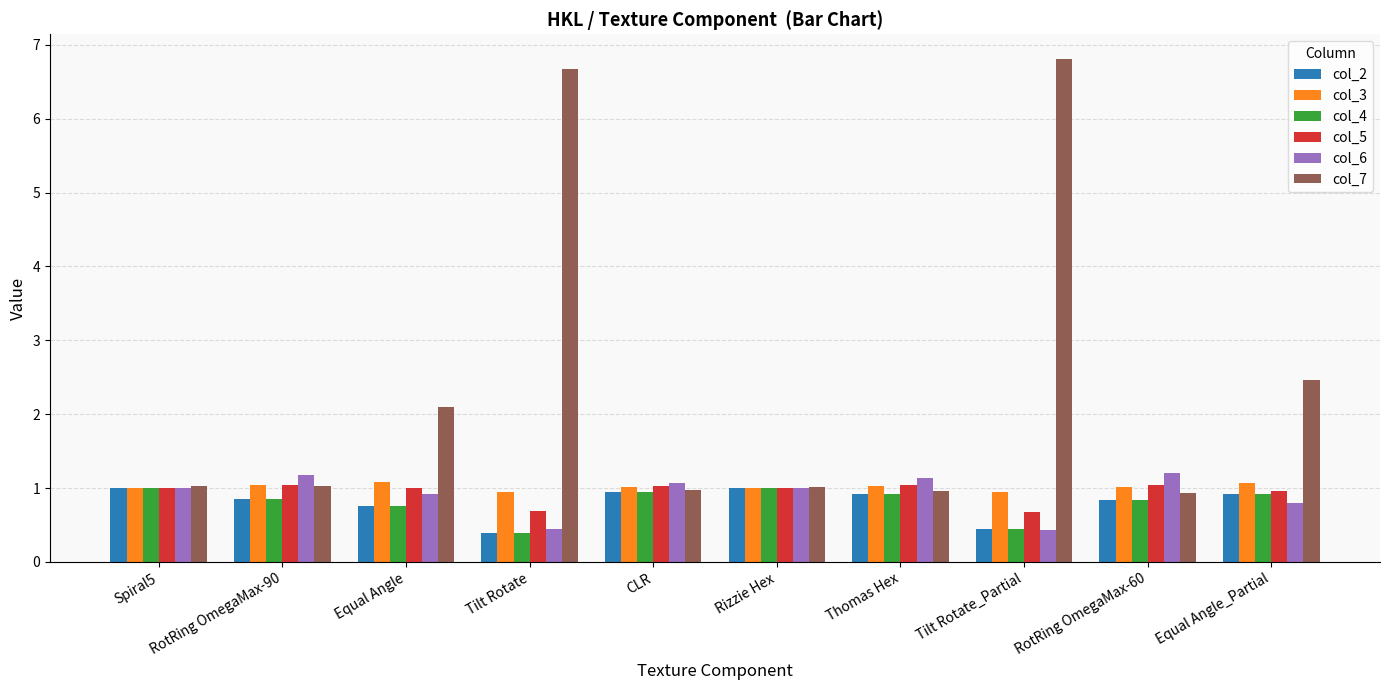

How many bars are there in each group?

6